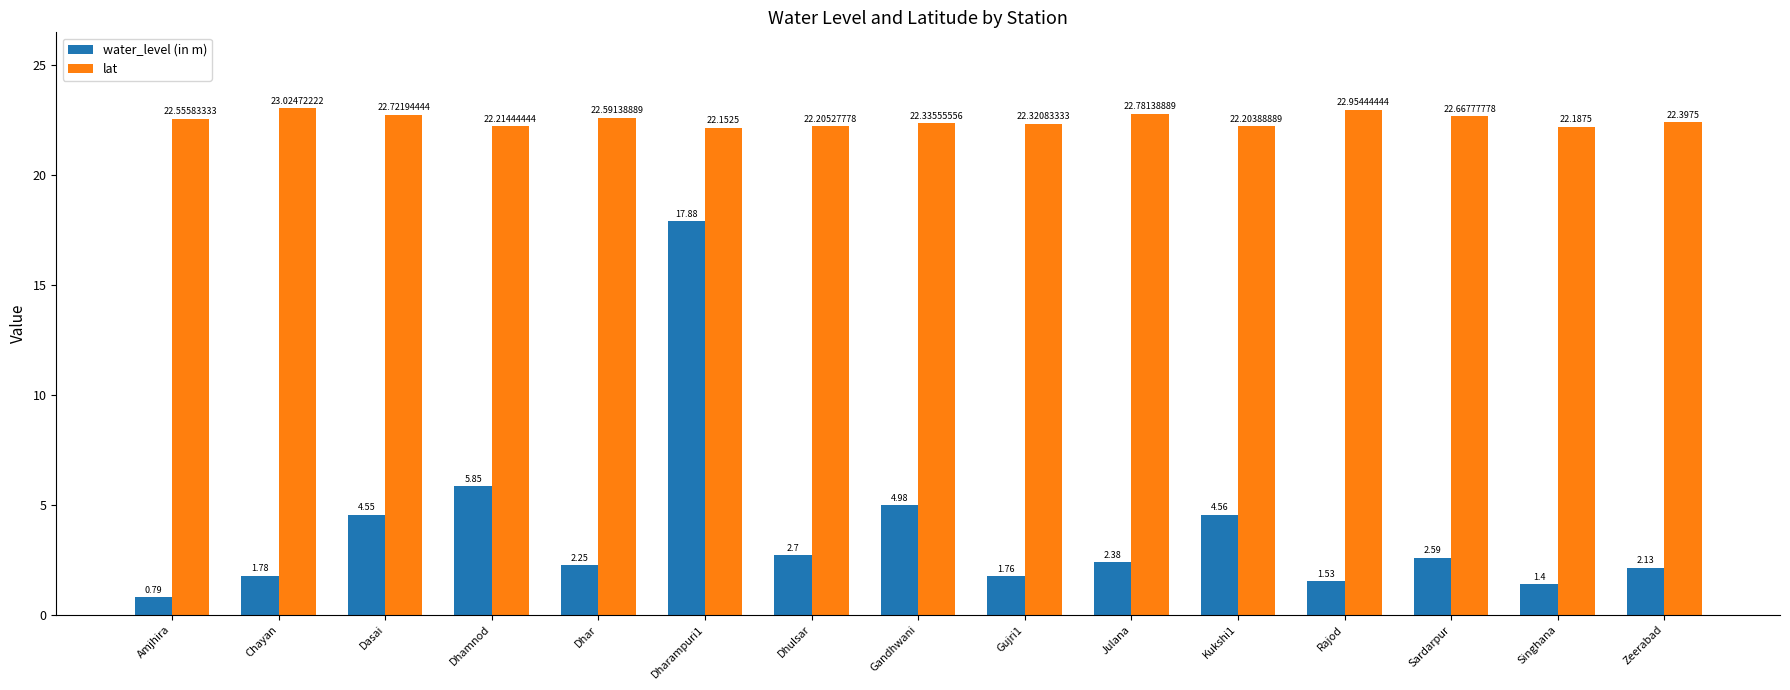

Which series has the largest total across all categories?

lat